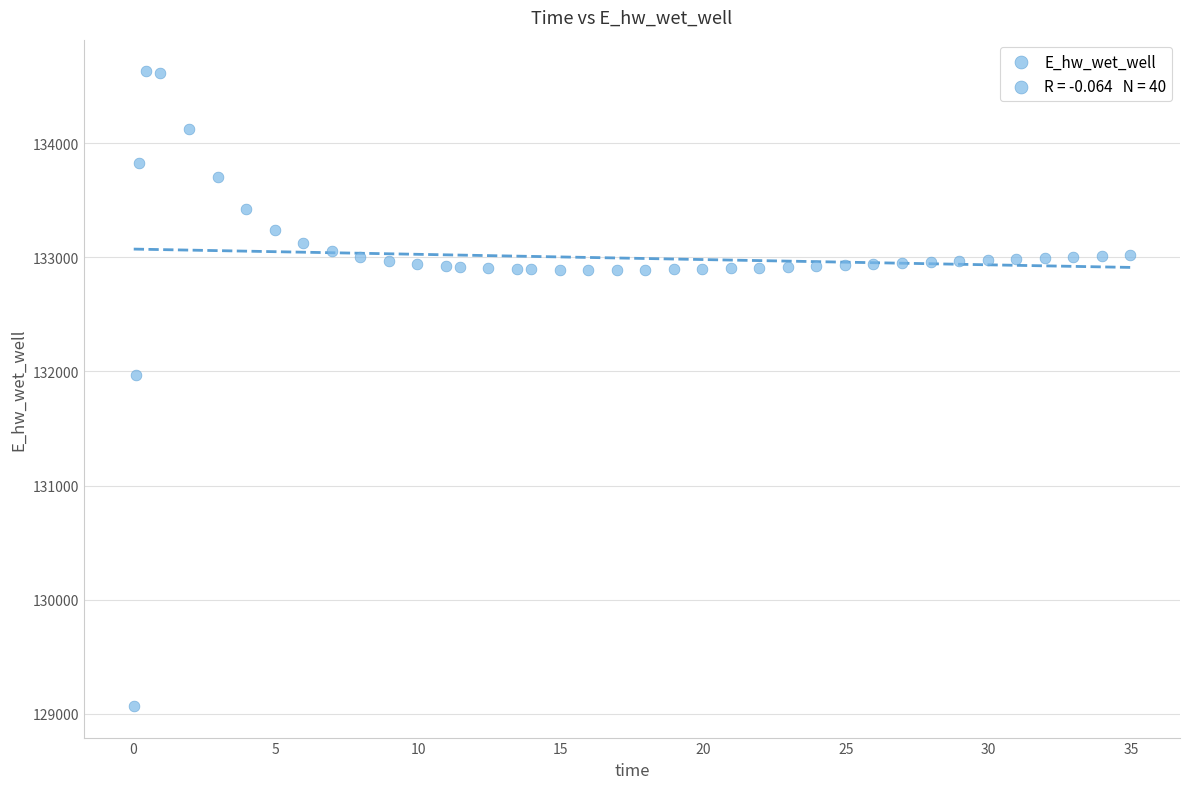

What is the range of X values (max minus min)?

34.9